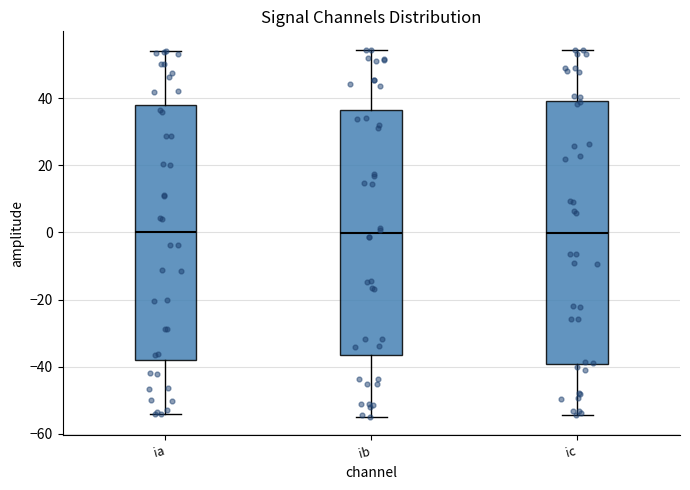

Reading left to right, transcribe this box plot: for each box, give where its median line is, the range the box spans, and where its two whiskers end, as read against the y-axis. The values are not printed on the chart, so give them approximately, as read against the axis.

ia: median 0, box -38 to 38, whiskers -54 to 54
ib: median 0, box -36 to 36, whiskers -56 to 54
ic: median 0, box -40 to 40, whiskers -54 to 54